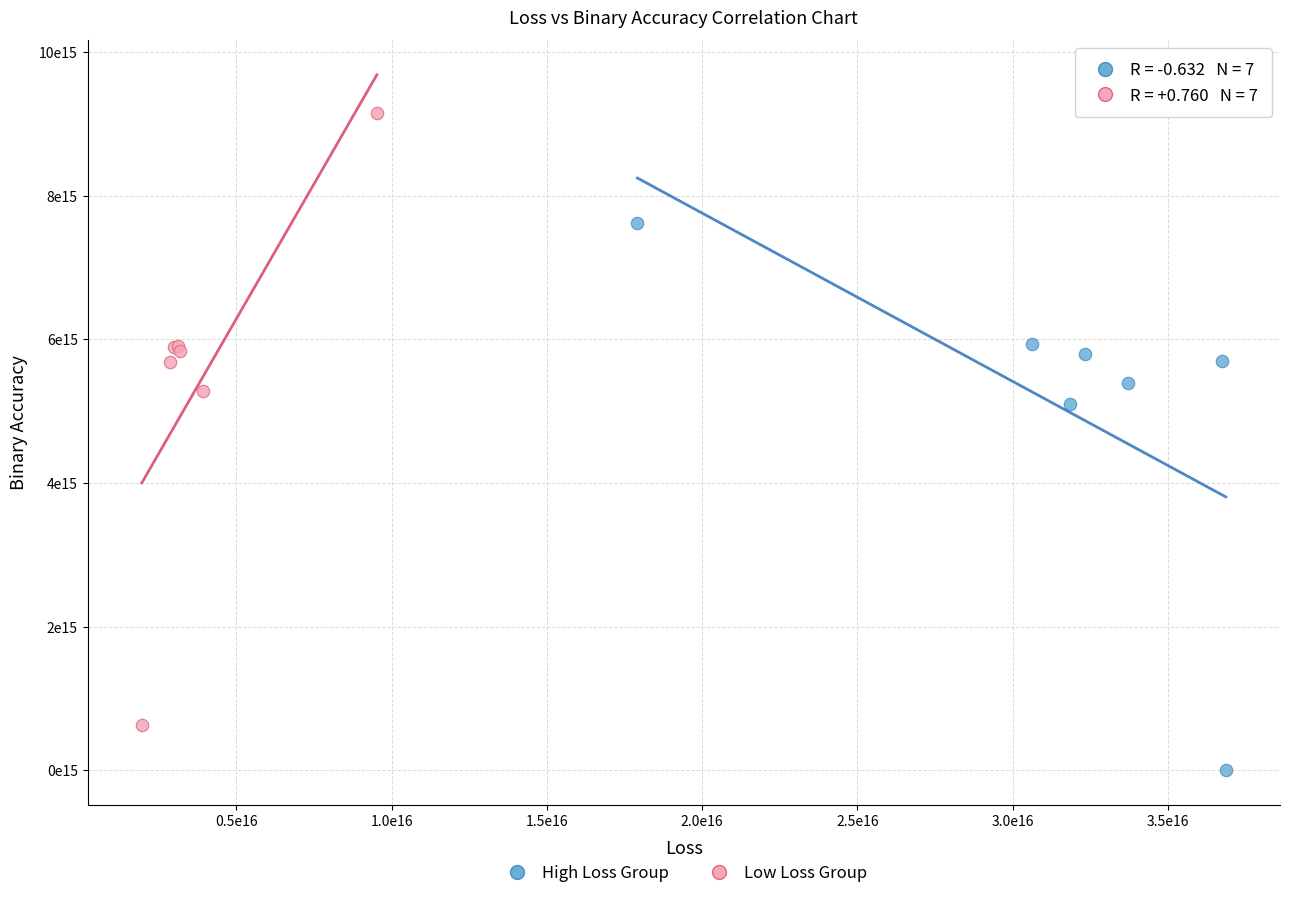

Which series reaches the maximum Y coordinate?

Low Loss Group